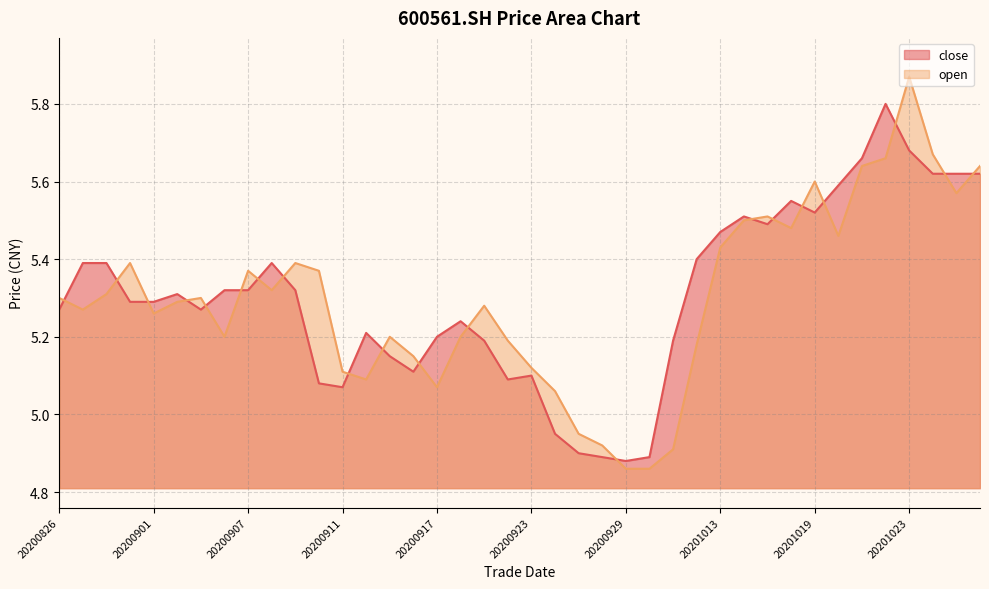

Reading left to right, what are all the values shown in this chart?

close: 20200826=5.3	20200827=5.4	20200828=5.4	20200831=5.3	20200901=5.3	20200902=5.3	20200903=5.3	20200904=5.3	20200907=5.3	20200908=5.4	20200909=5.3	20200910=5.1	20200911=5.1	20200914=5.2	20200915=5.2	20200916=5.1	20200917=5.2	20200918=5.2	20200921=5.2	20200922=5.1	20200923=5.1	20200924=5.0	20200925=4.9	20200928=4.9	20200929=4.9	20200930=4.9	20201009=5.2	20201012=5.4	20201013=5.5	20201014=5.5	20201015=5.5	20201016=5.5	20201019=5.5	20201020=5.6	20201021=5.7	20201022=5.8	20201023=5.7	20201026=5.6	20201027=5.6	20201028=5.6
open: 20200826=5.3	20200827=5.3	20200828=5.3	20200831=5.4	20200901=5.3	20200902=5.3	20200903=5.3	20200904=5.2	20200907=5.4	20200908=5.3	20200909=5.4	20200910=5.4	20200911=5.1	20200914=5.1	20200915=5.2	20200916=5.2	20200917=5.1	20200918=5.2	20200921=5.3	20200922=5.2	20200923=5.1	20200924=5.1	20200925=5.0	20200928=4.9	20200929=4.9	20200930=4.9	20201009=4.9	20201012=5.2	20201013=5.4	20201014=5.5	20201015=5.5	20201016=5.5	20201019=5.6	20201020=5.5	20201021=5.6	20201022=5.7	20201023=5.9	20201026=5.7	20201027=5.6	20201028=5.6